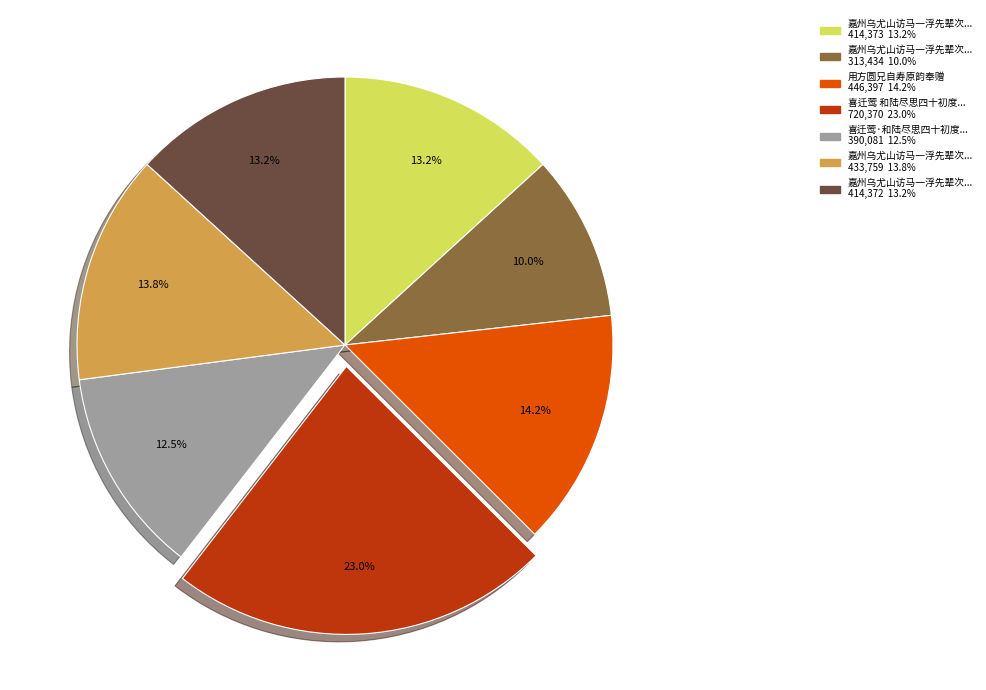

Is there a majority slice in this chart?

No